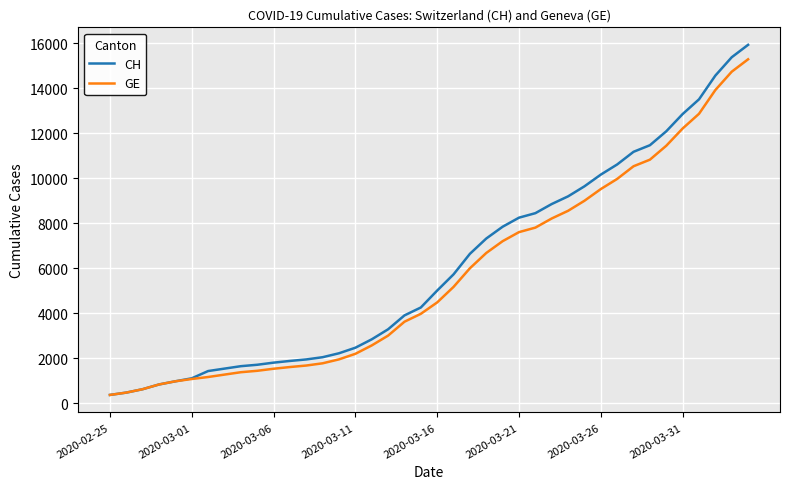

What is the highest value of the GE series?

15284